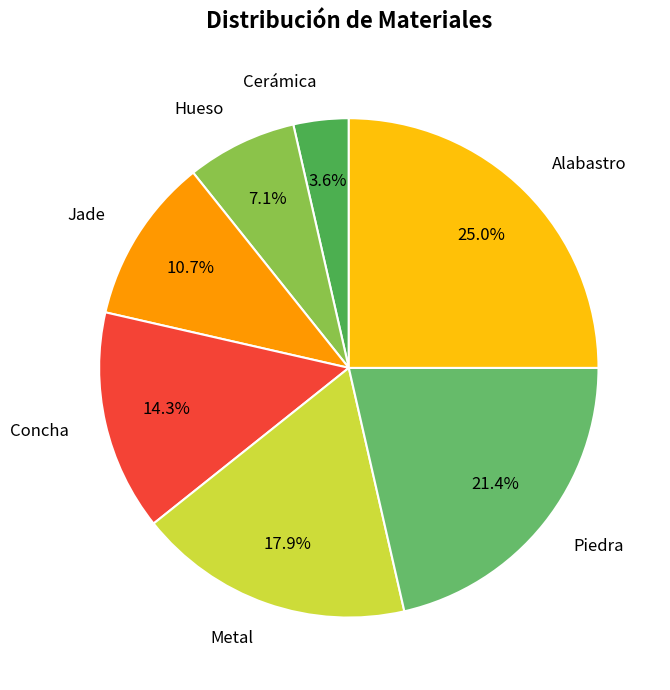

Is it true that Hueso is 7% of the pie?

True